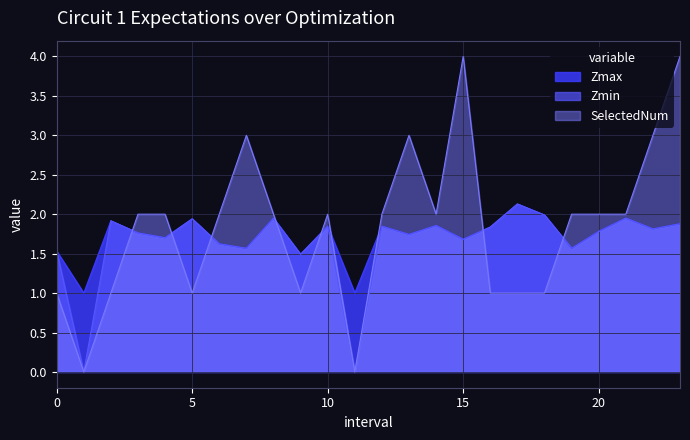

How many times do Zmax and SelectedNum cross each other?

9